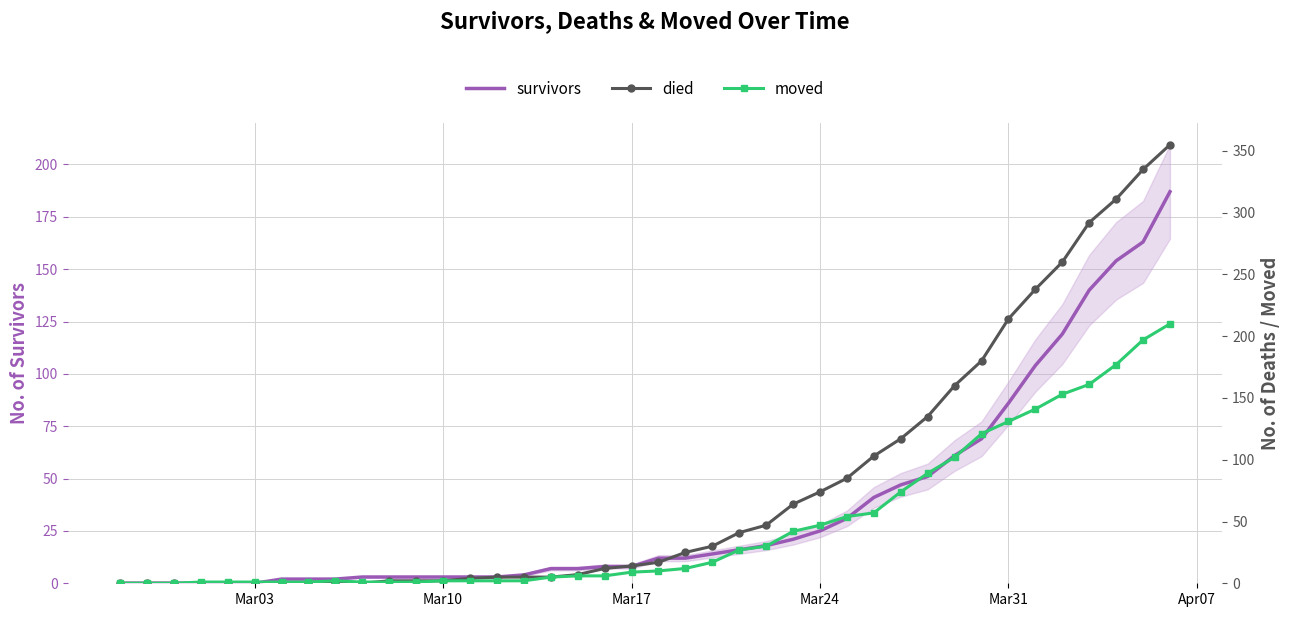

True or false: died has a value of 124 at Mar31.

False